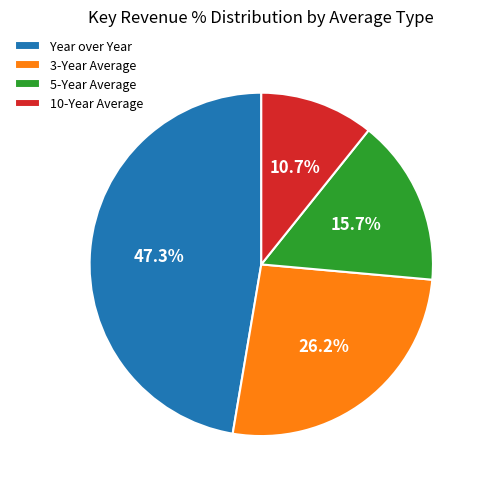

The 3-Year Average slice represents 26% of the pie. True or false?

True